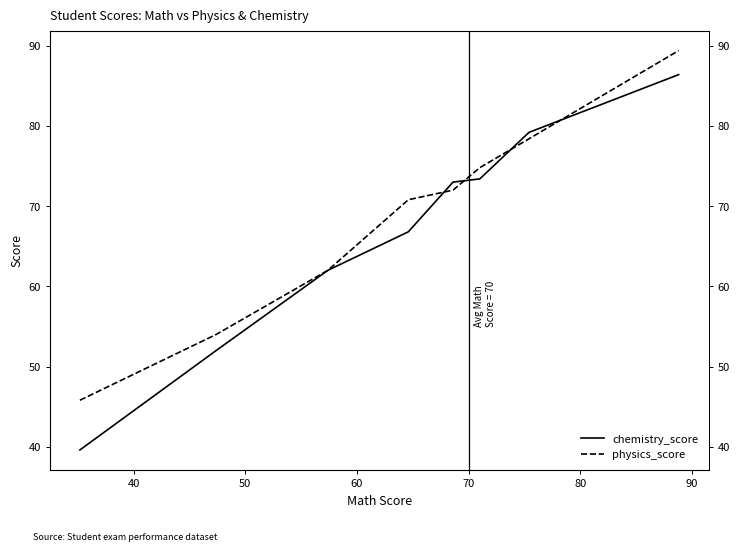

The value of physics_score at 70 is 26.2. True or false?

False